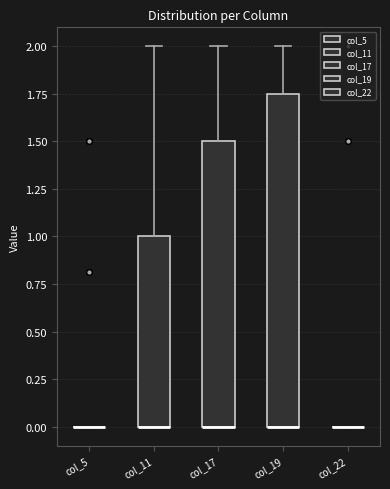

Reading left to right, read every box against the y-axis: the position of its median line, the range the box covers, and the ends of its whiskers. The values are not printed on the chart, so give them approximately, as read against the axis.

col_5: box collapsed to a line at 0.00, whiskers 0.00 to 0.00
col_11: median 0.00 (drawn on the box's lower edge), box 0.00 to 1.00, whiskers 0.00 to 2.00
col_17: median 0.00 (drawn on the box's lower edge), box 0.00 to 1.50, whiskers 0.00 to 2.00
col_19: median 0.00 (drawn on the box's lower edge), box 0.00 to 1.75, whiskers 0.00 to 2.00
col_22: box collapsed to a line at 0.00, whiskers 0.00 to 0.00